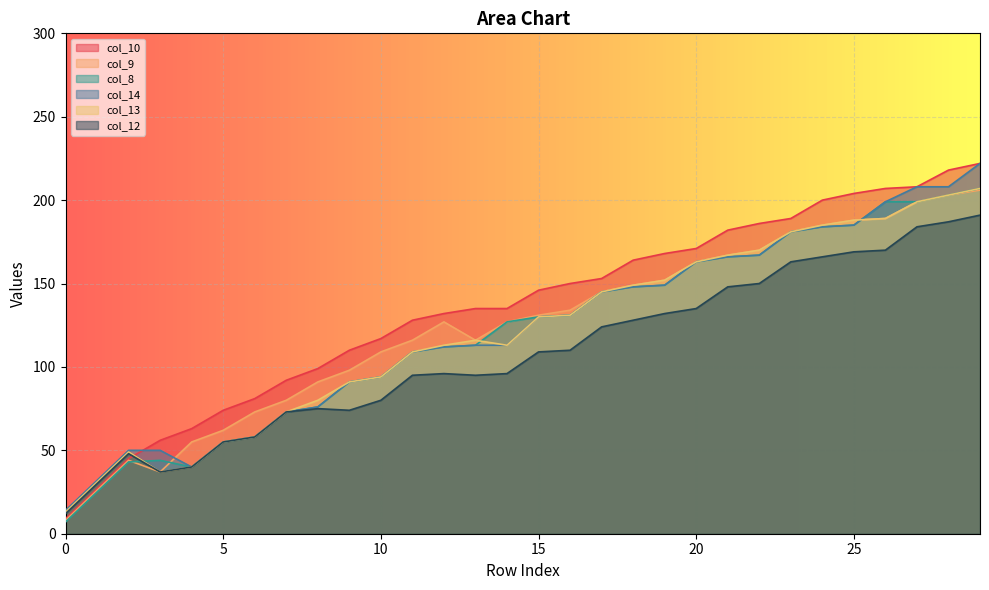

At which label is col_14 closest to 118?

13